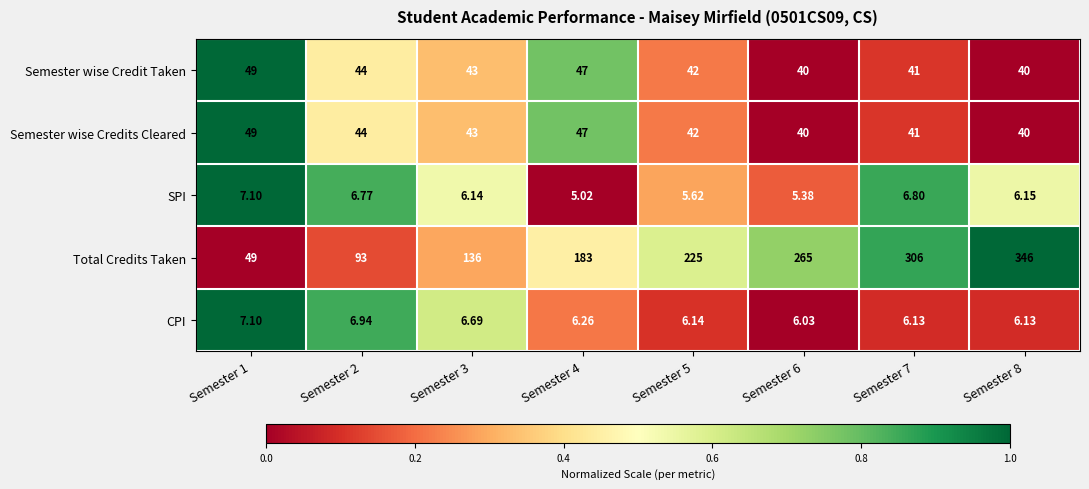

Count the number of data series in this chart.

5